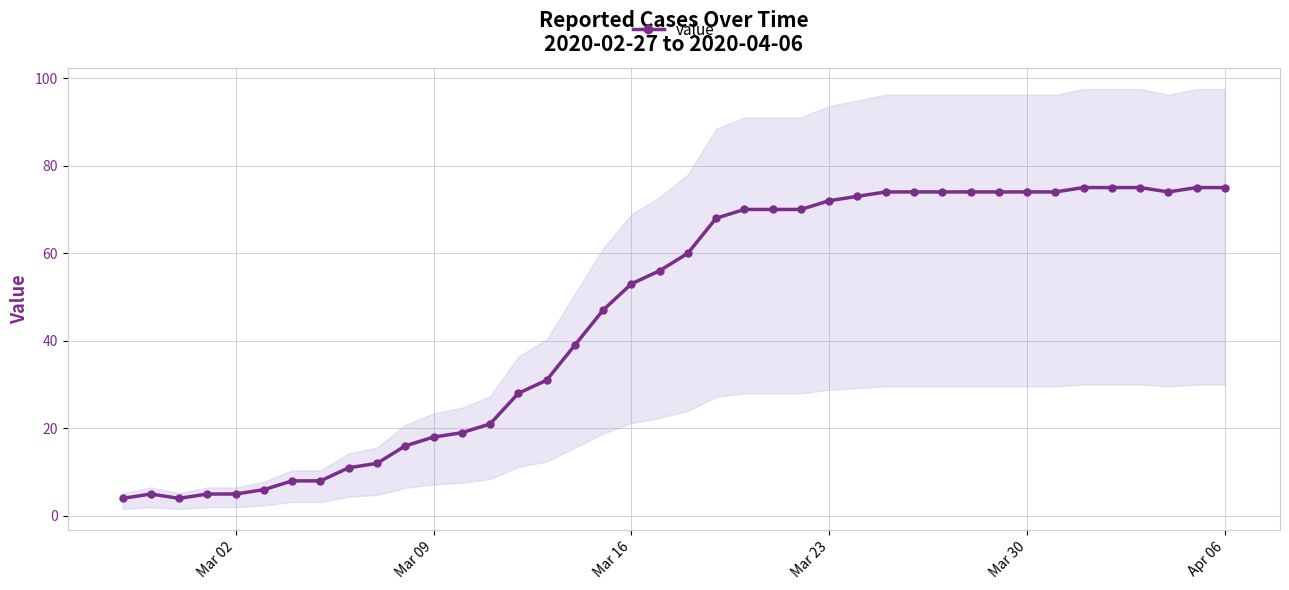

How many interior local peaks (higher than both neighbors) does the data have?

1